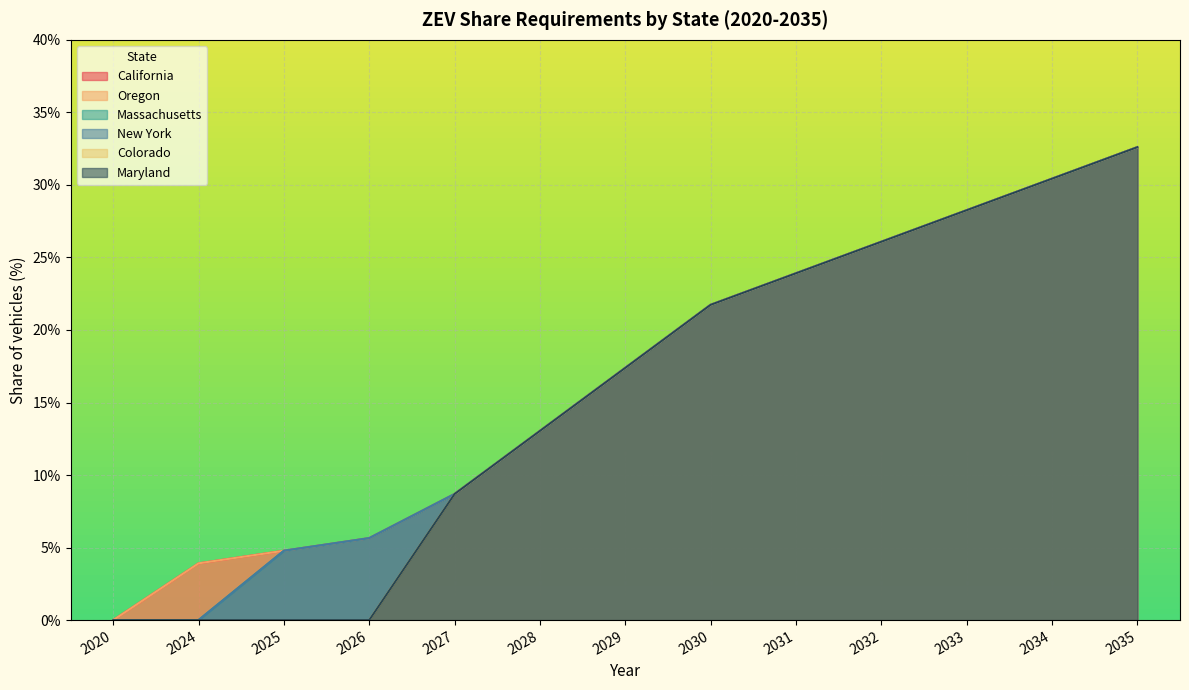

List the series in order of their peak value, lowest first.

California, Oregon, Massachusetts, New York, Colorado, Maryland